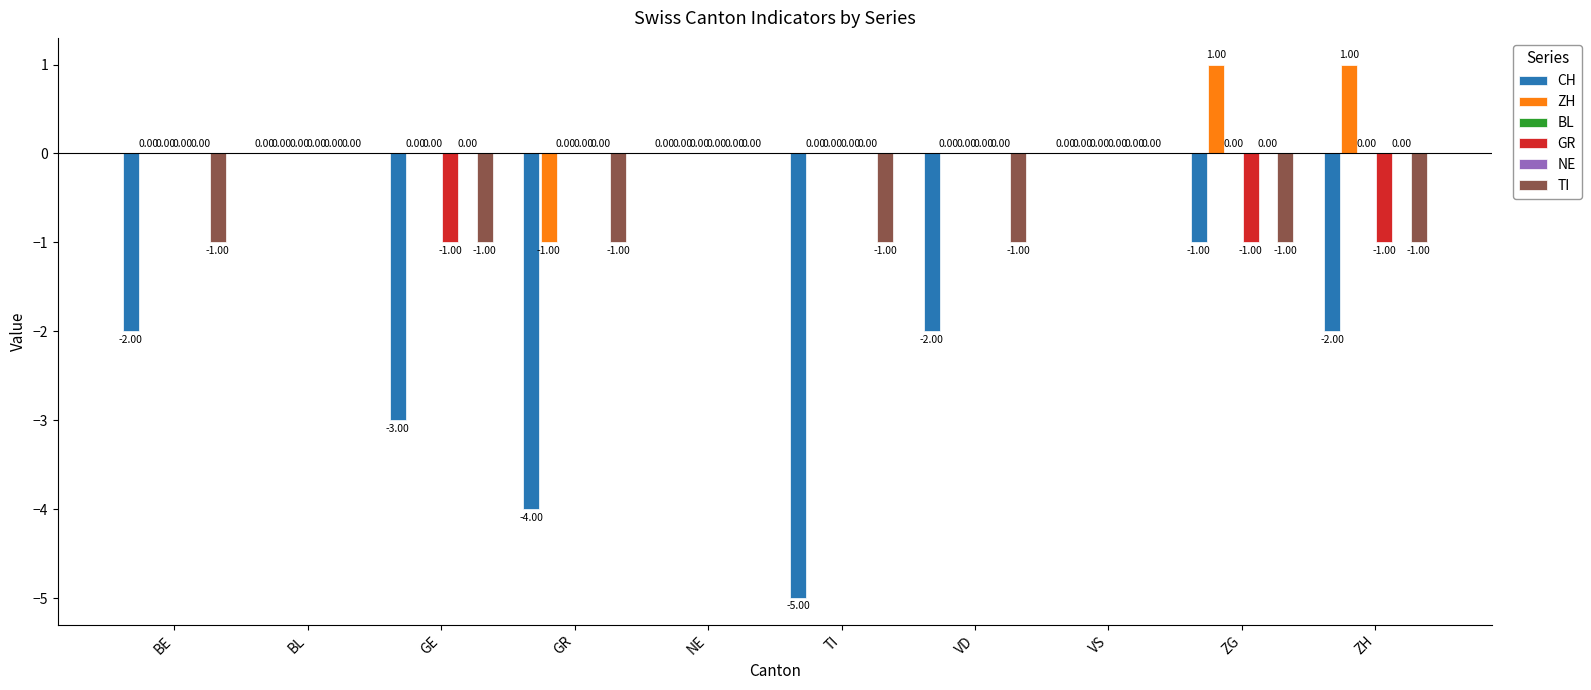

Which series has the largest total across all categories?

ZH